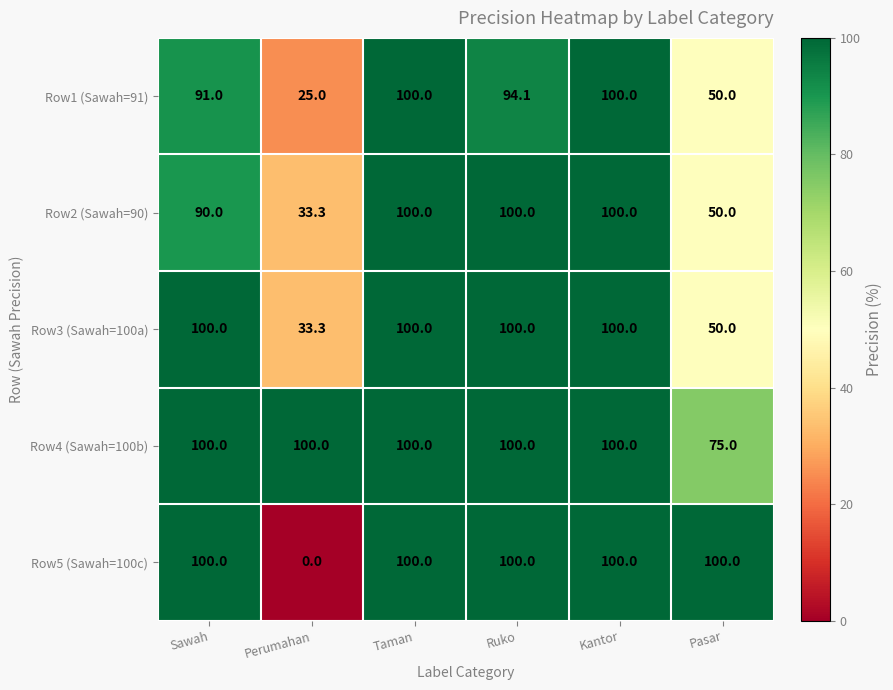

The Row2 (Sawah=90) series shows 153.6 at Sawah. True or false?

False